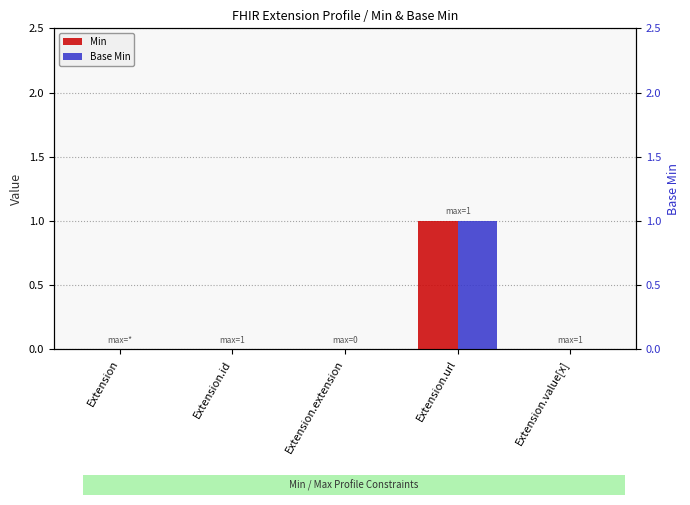

At which category does the chart reach its peak across all series?

Extension.url